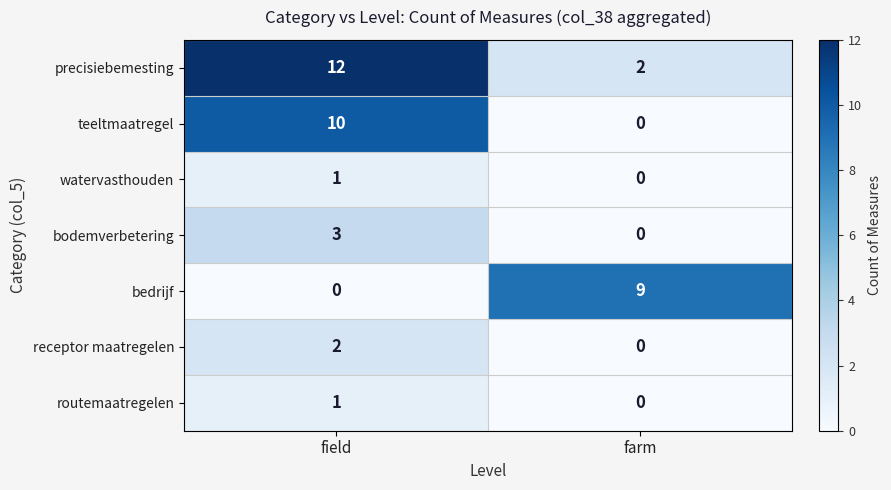

What is the maximum value for bedrijf?

9